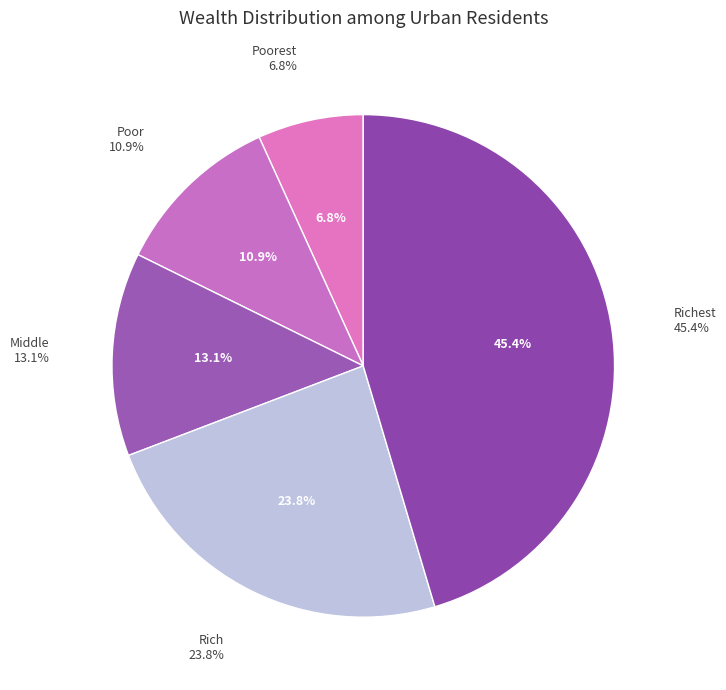

What percentage is NOT represented by Richest?

54.6%